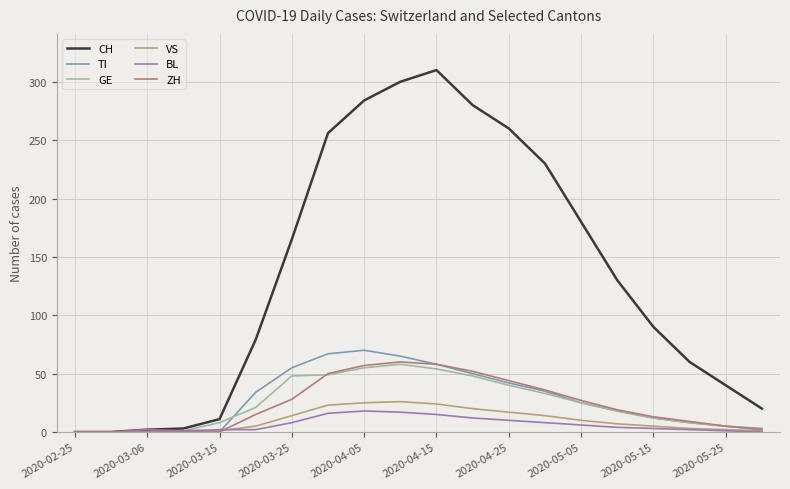

True or false: BL has more than 0 interior local peaks.

True